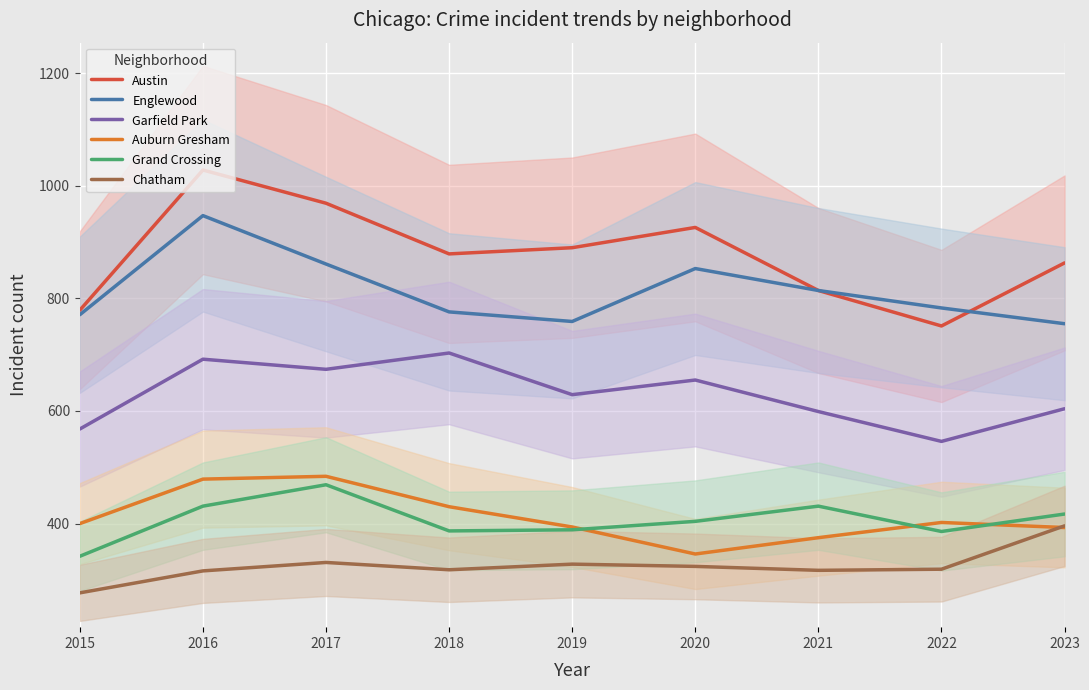

At which label is Austin closest to 889?

2019